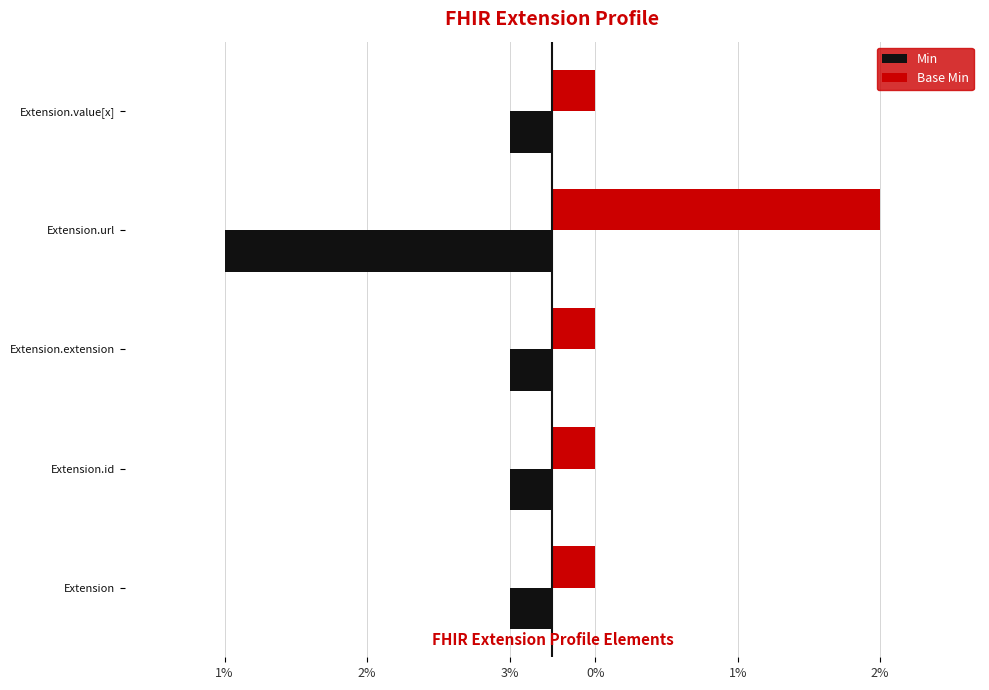

What are all the series names shown in the legend?

Min, Base Min